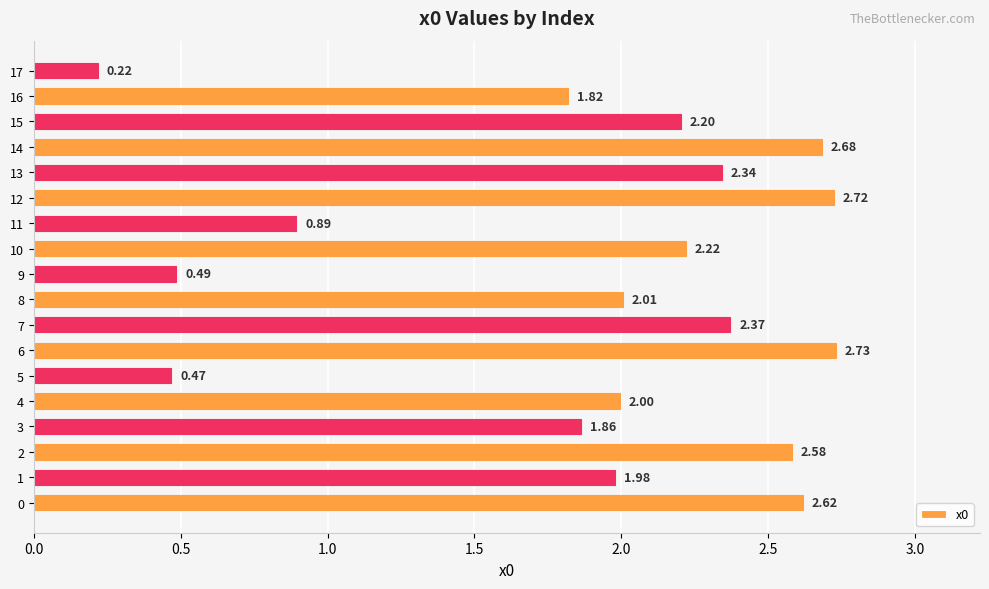

List the labels in order of value, smallest first.

17, 5, 9, 11, 16, 3, 1, 4, 8, 15, 10, 13, 7, 2, 0, 14, 12, 6